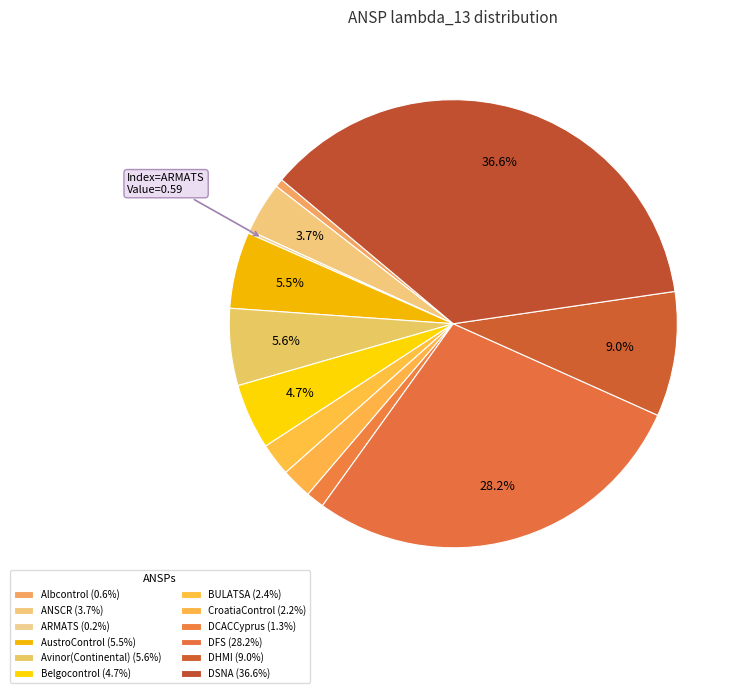

What is the change in value from DFS to DHMI?

-55.7